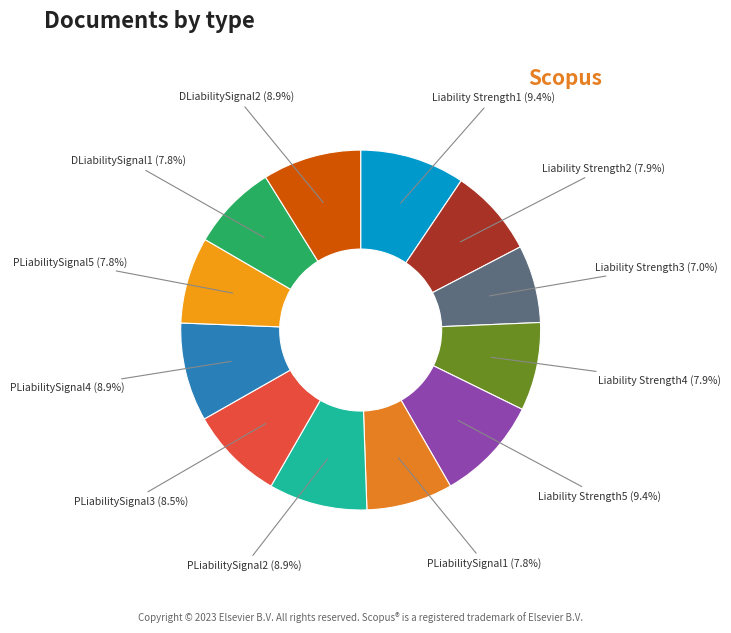

Which slice is the smallest?

Liability Strength3